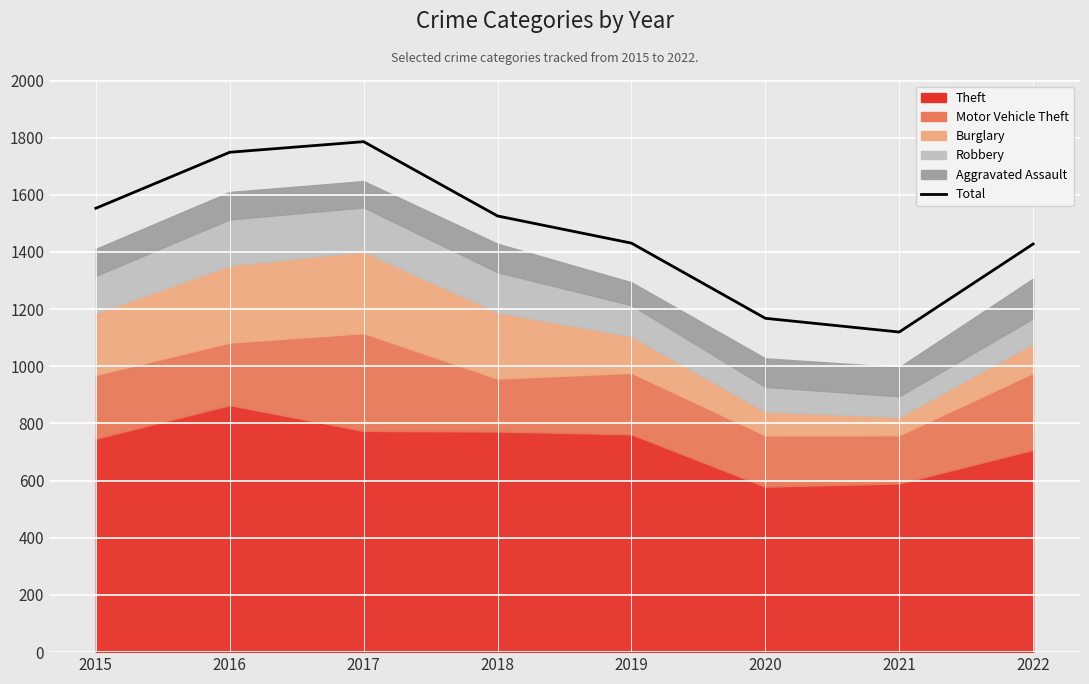

Approximately how many times larger is the value at 2021 compared to 2022?

0.8